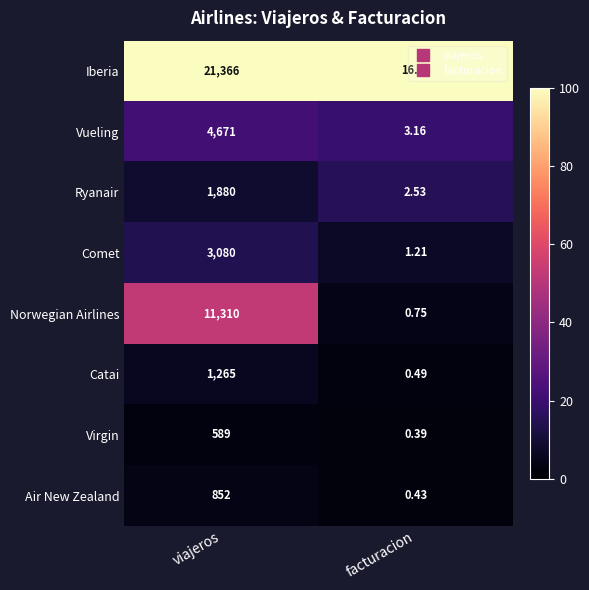

Rank the series by their maximum value, from highest to lowest.

Iberia, Norwegian Airlines, Vueling, Comet, Ryanair, Catai, Air New Zealand, Virgin